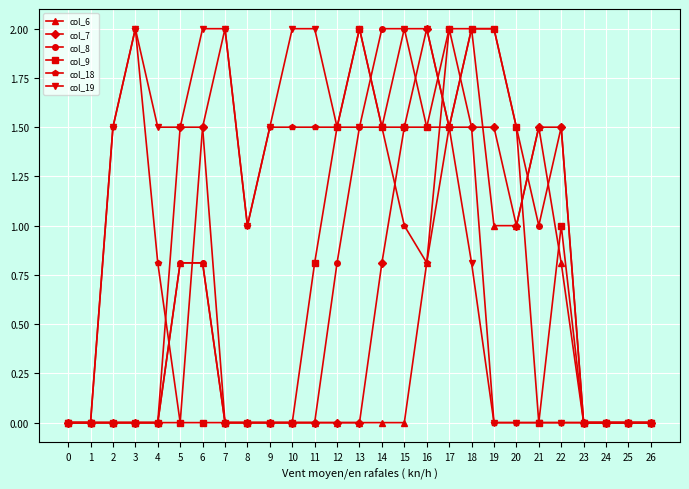

How many lines are shown in the chart?

6